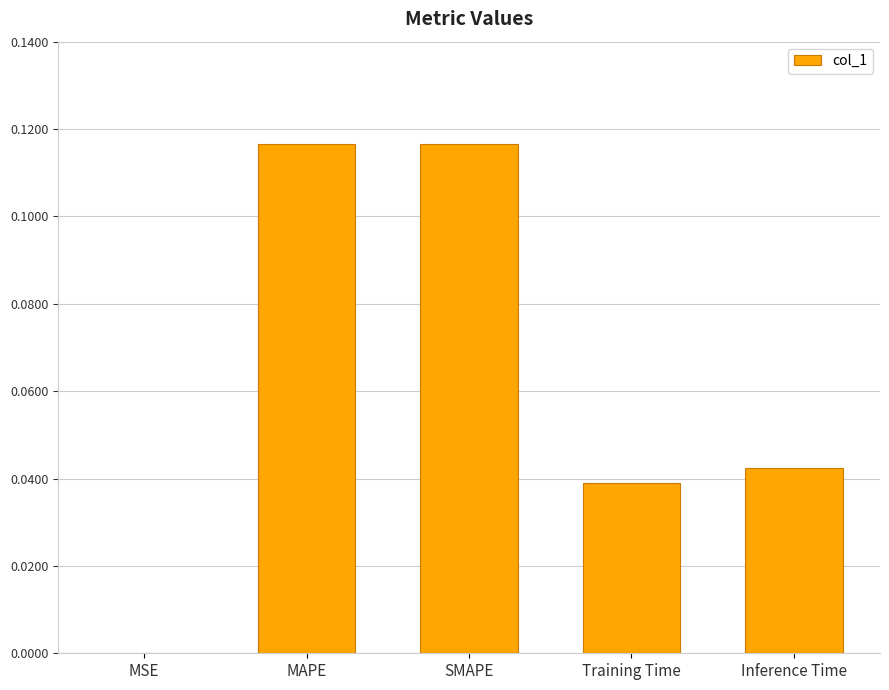

True or false: the data shows 0.0 at MSE.

True